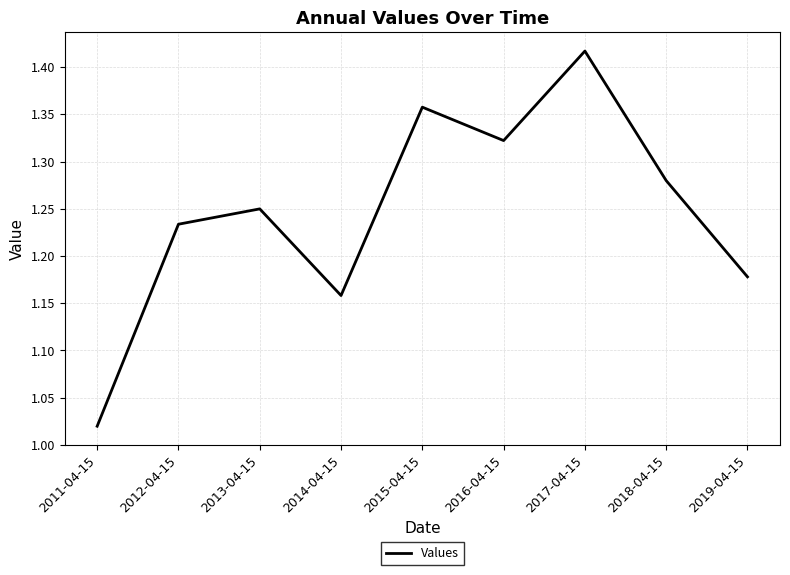

At which label is the value closest to 1?

2011-04-15